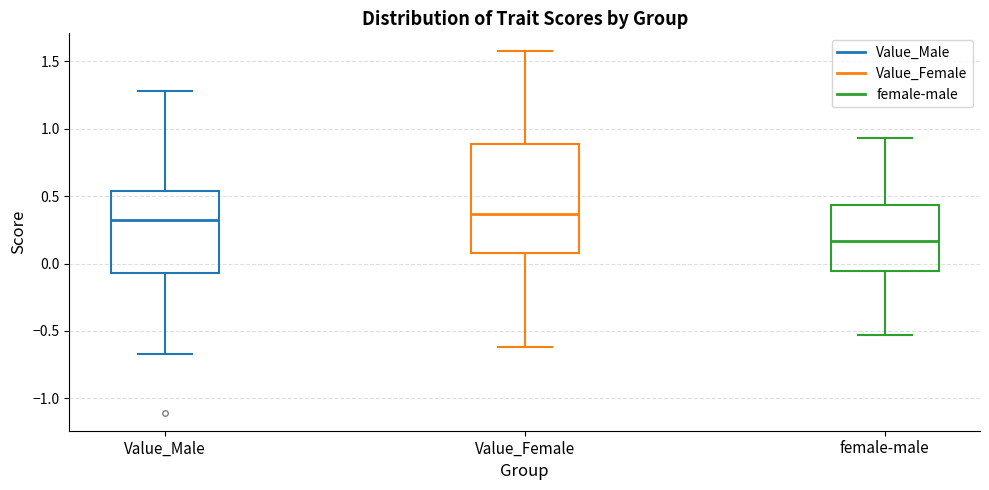

Comparing the boxes themselves (not the whiskers), which one is the tallest?

Value_Female